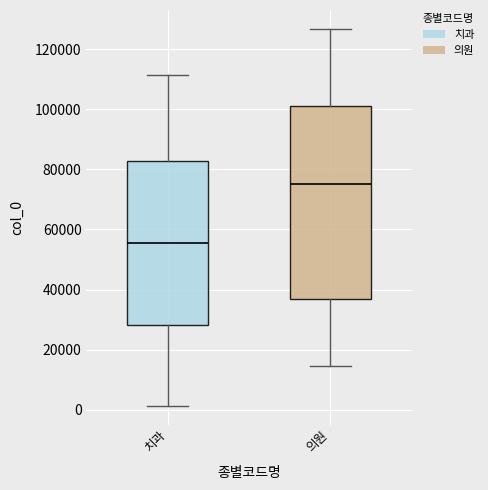

Comparing the boxes themselves (not the whiskers), which one is the tallest?

의원